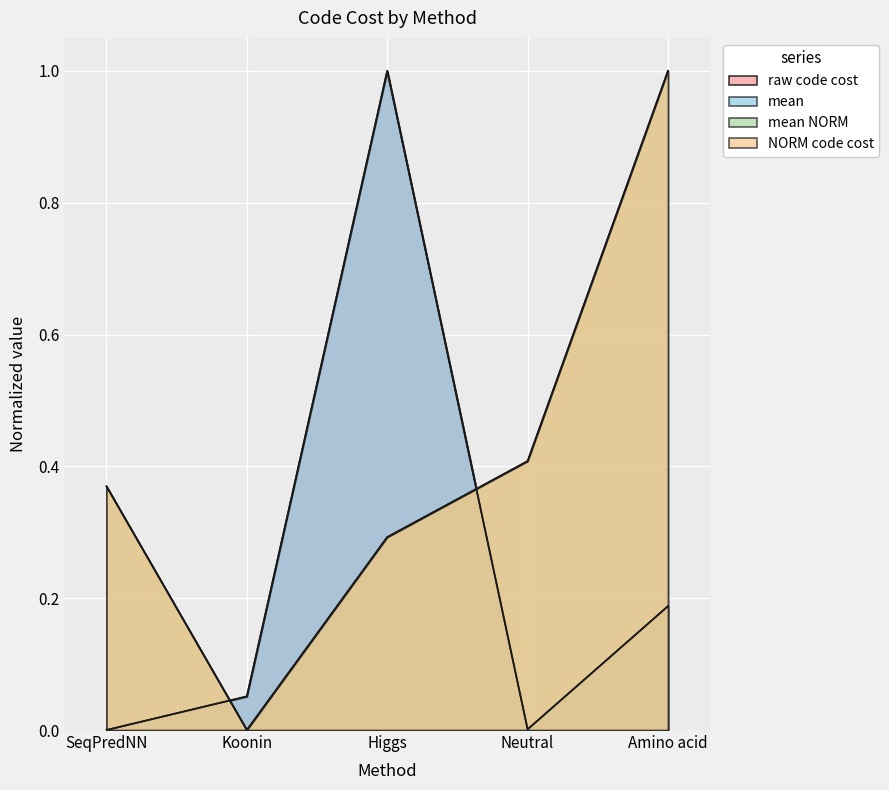

At how many categories does at least one series exceed 0?

5